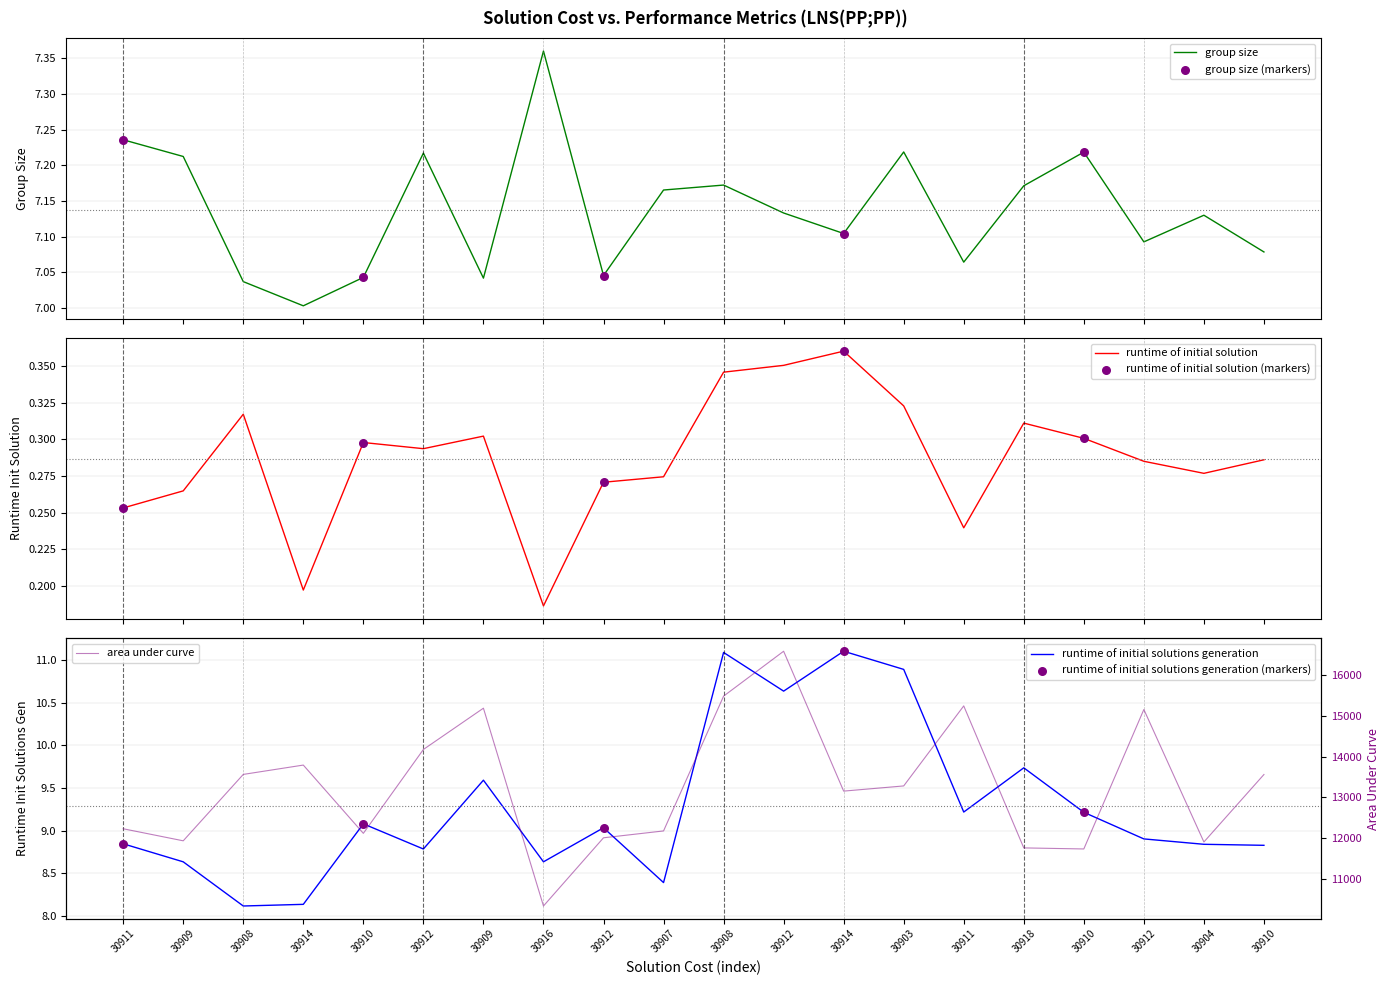

Which series has the largest total across all categories?

area under curve